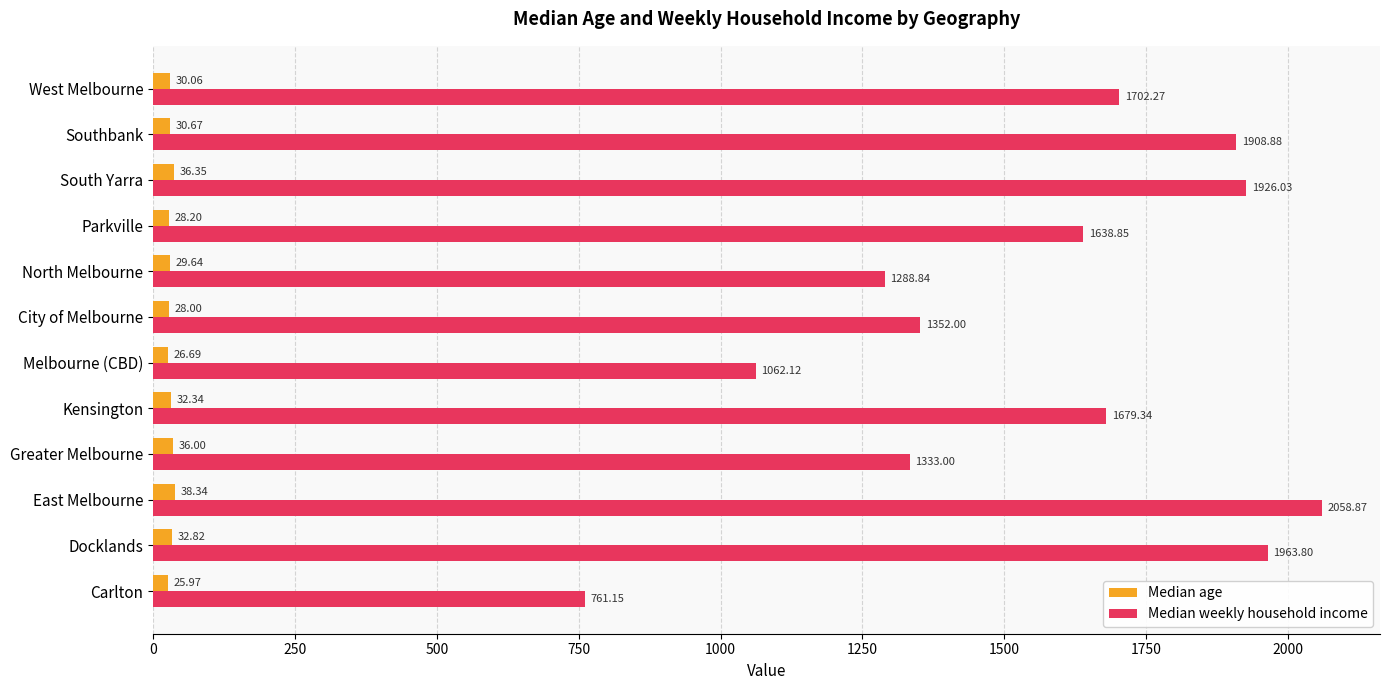

Where is Median age nearest to the value 32?

Kensington